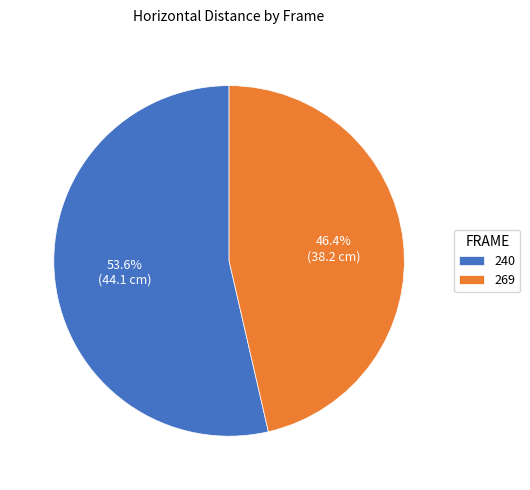

What is the largest slice in the pie chart?

240